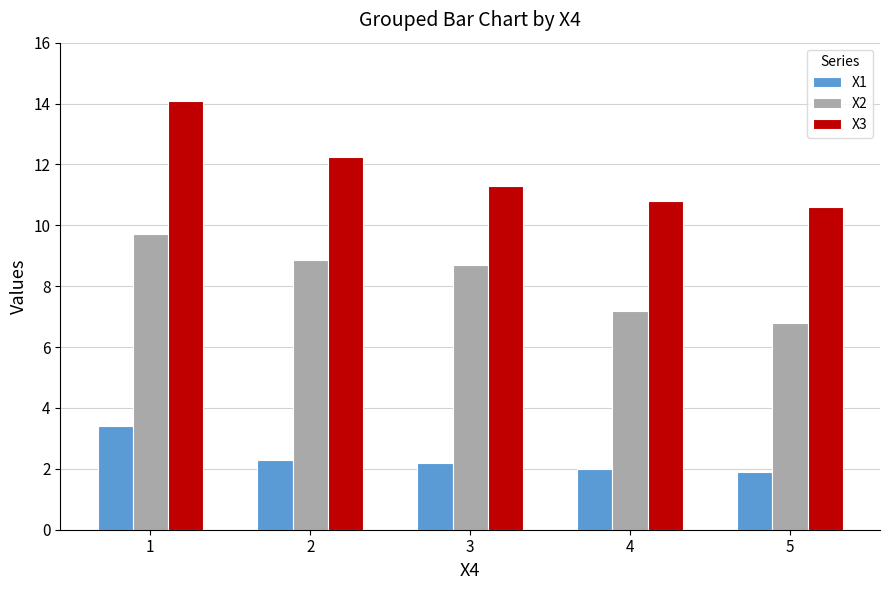

How many categories are shown in the chart?

5